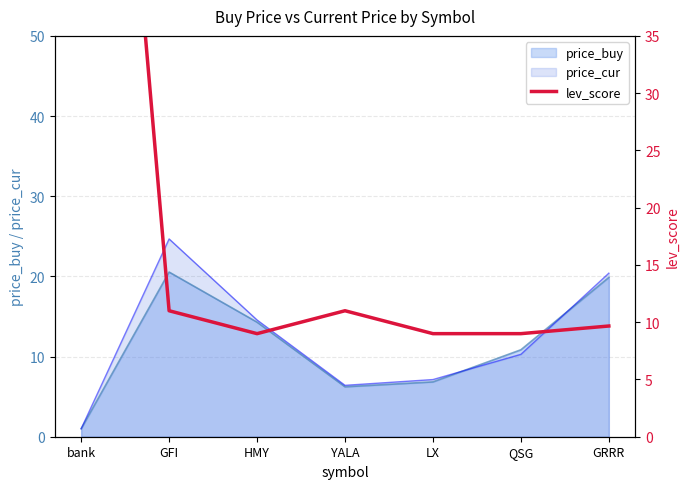

Where is the data nearest to the value 54?

GFI